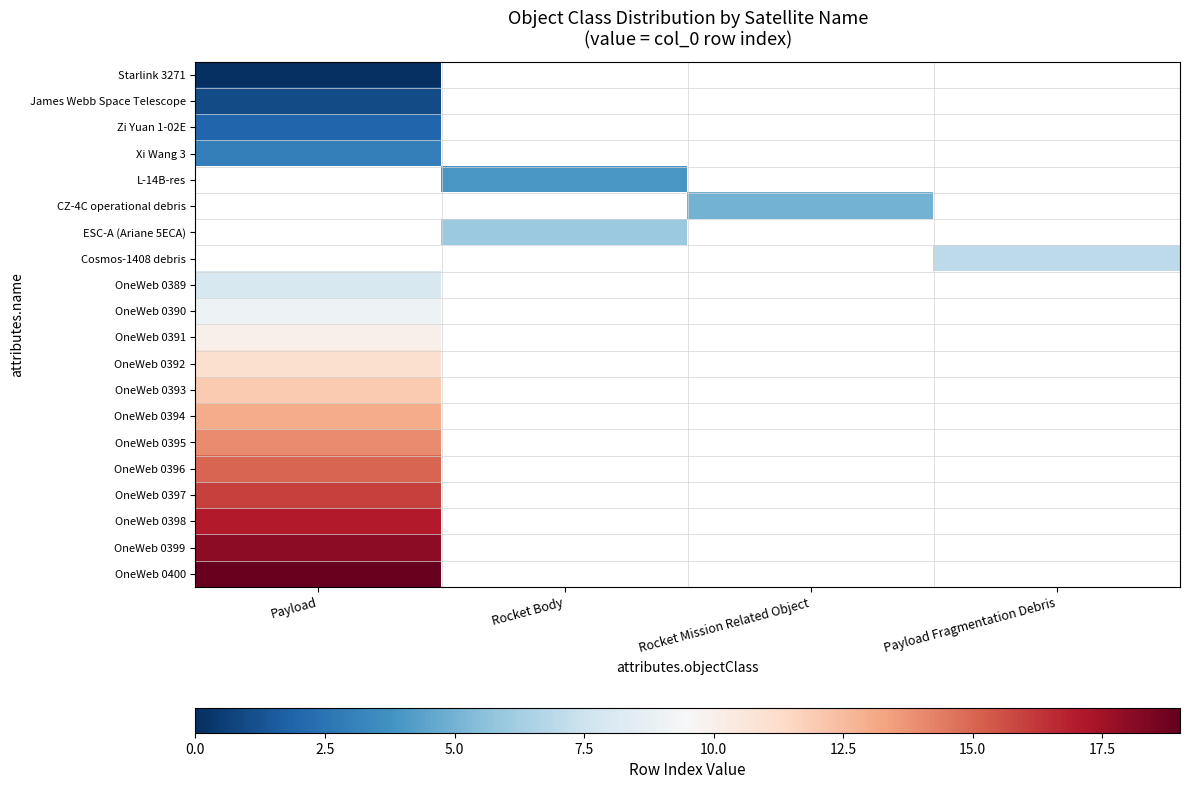

List the series in order of their peak value, lowest first.

Starlink 3271, James Webb Space Telescope, Zi Yuan 1-02E, Xi Wang 3, L-14B-res, CZ-4C operational debris, ESC-A (Ariane 5ECA), Cosmos-1408 debris, OneWeb 0389, OneWeb 0390, OneWeb 0391, OneWeb 0392, OneWeb 0393, OneWeb 0394, OneWeb 0395, OneWeb 0396, OneWeb 0397, OneWeb 0398, OneWeb 0399, OneWeb 0400